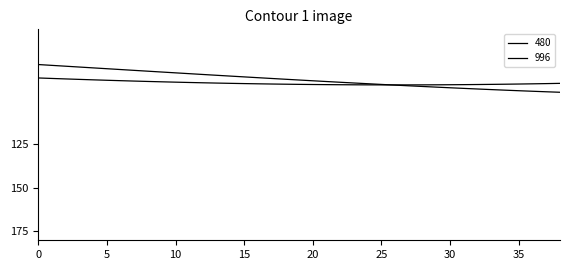

How many lines are shown in the chart?

2